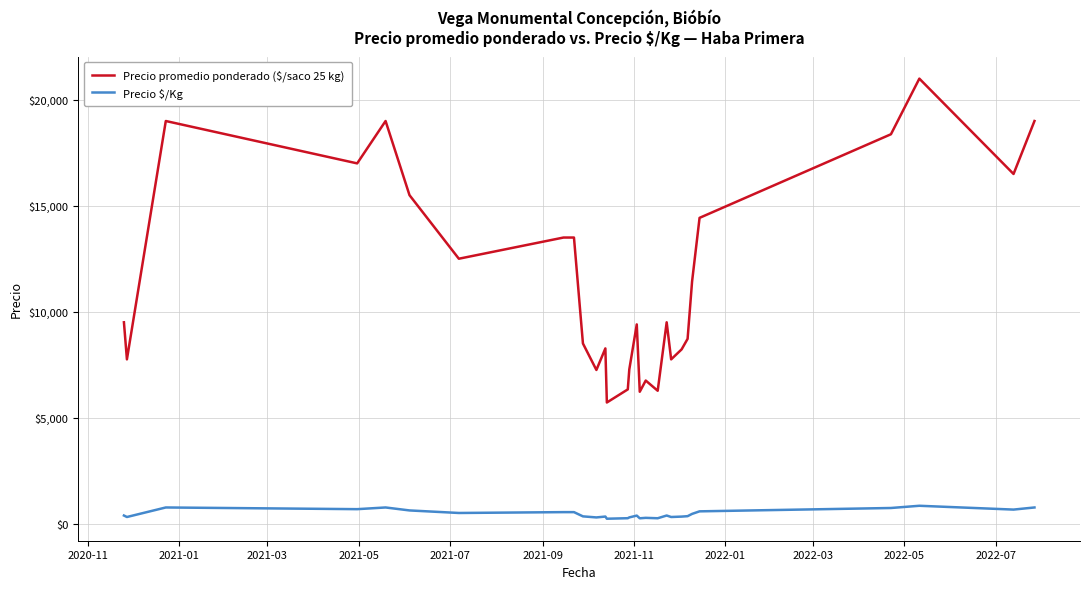

Does the chart have visible grid lines?

Yes